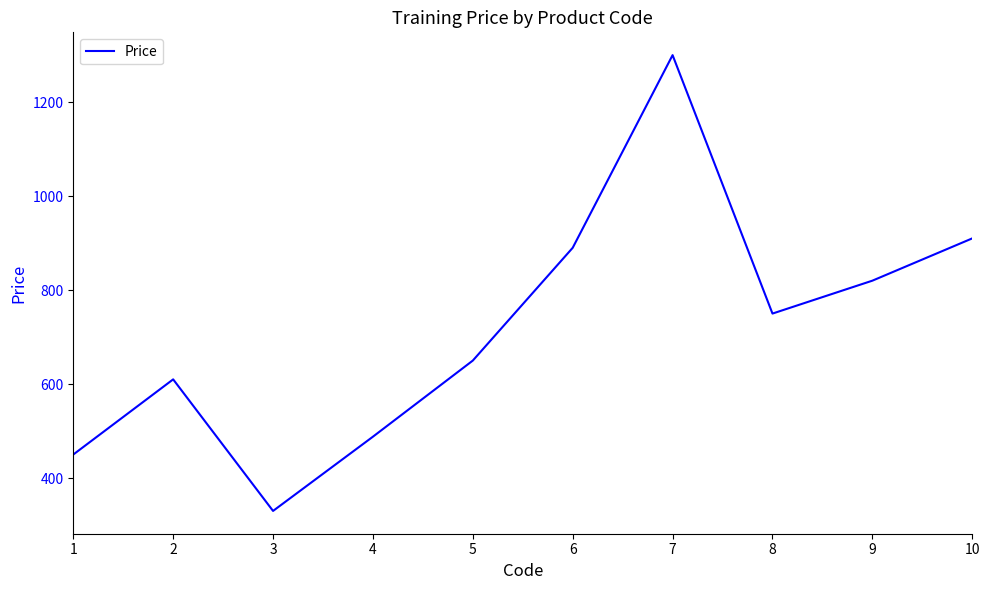

List the labels in order of value, smallest first.

3, 1, 4, 2, 5, 8, 9, 6, 10, 7